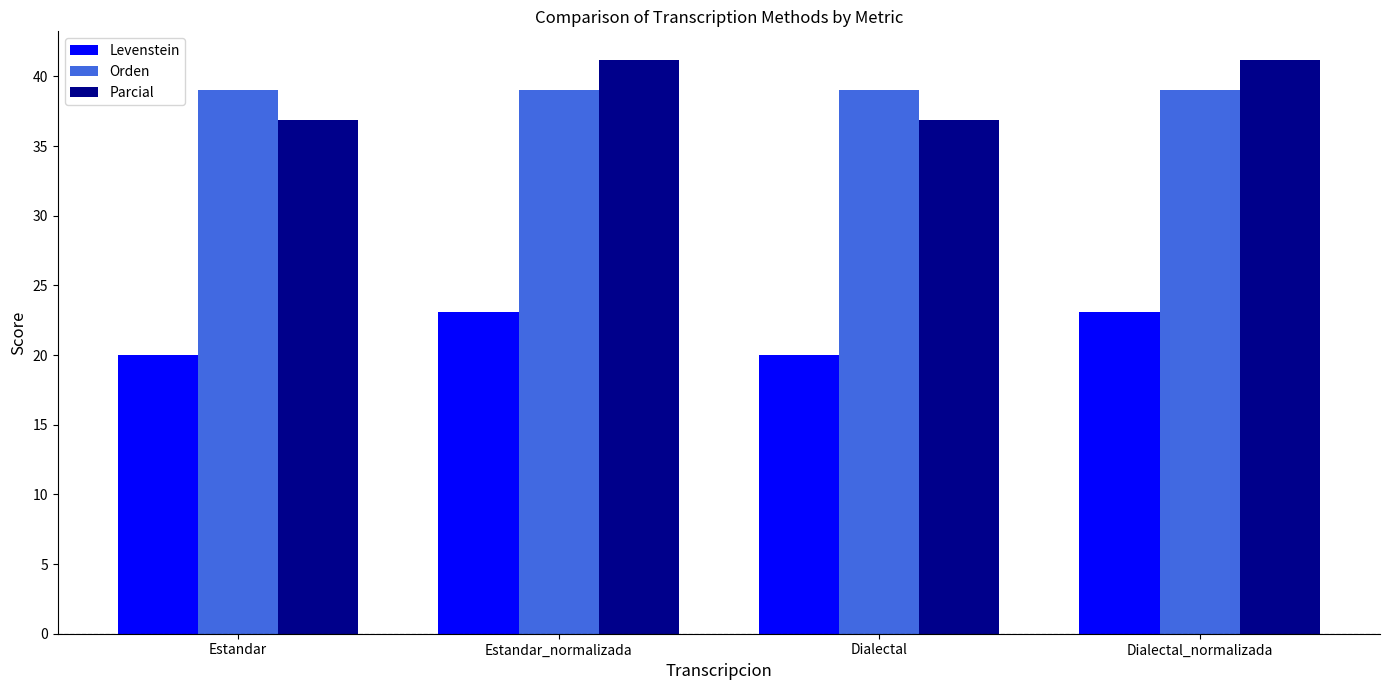

What is the sum of the Parcial values at Estandar_normalizada and Dialectal_normalizada?

82.4